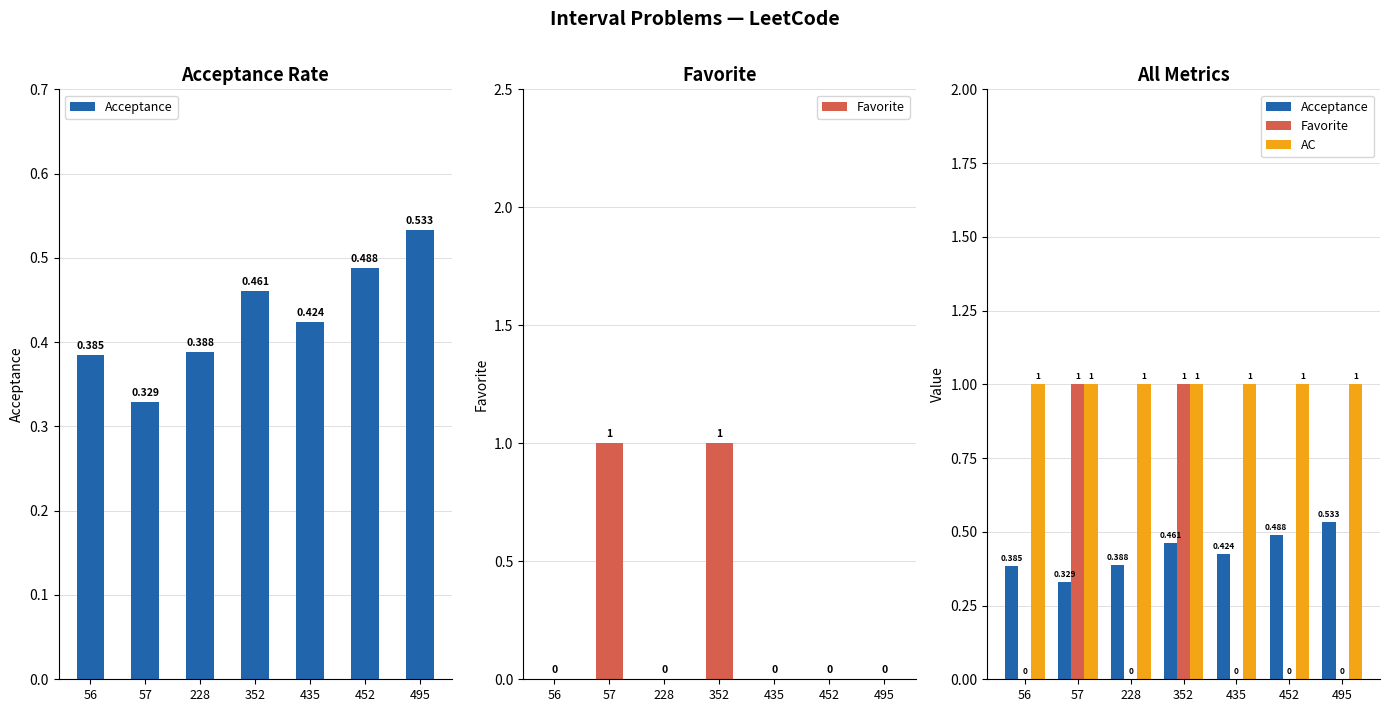

Rank the series by their average value, from lowest to highest.

Favorite, Acceptance, AC